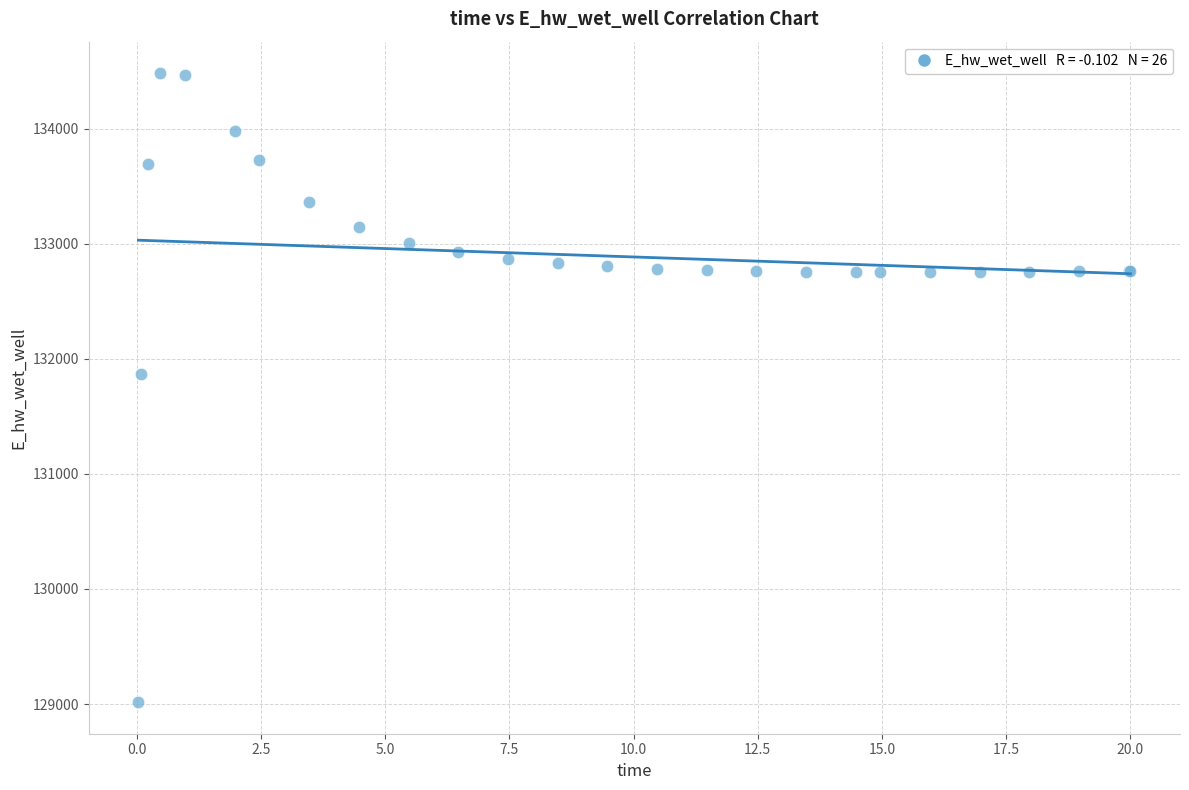

What Y value in the scatter plot is closest to 131748?

131867.0